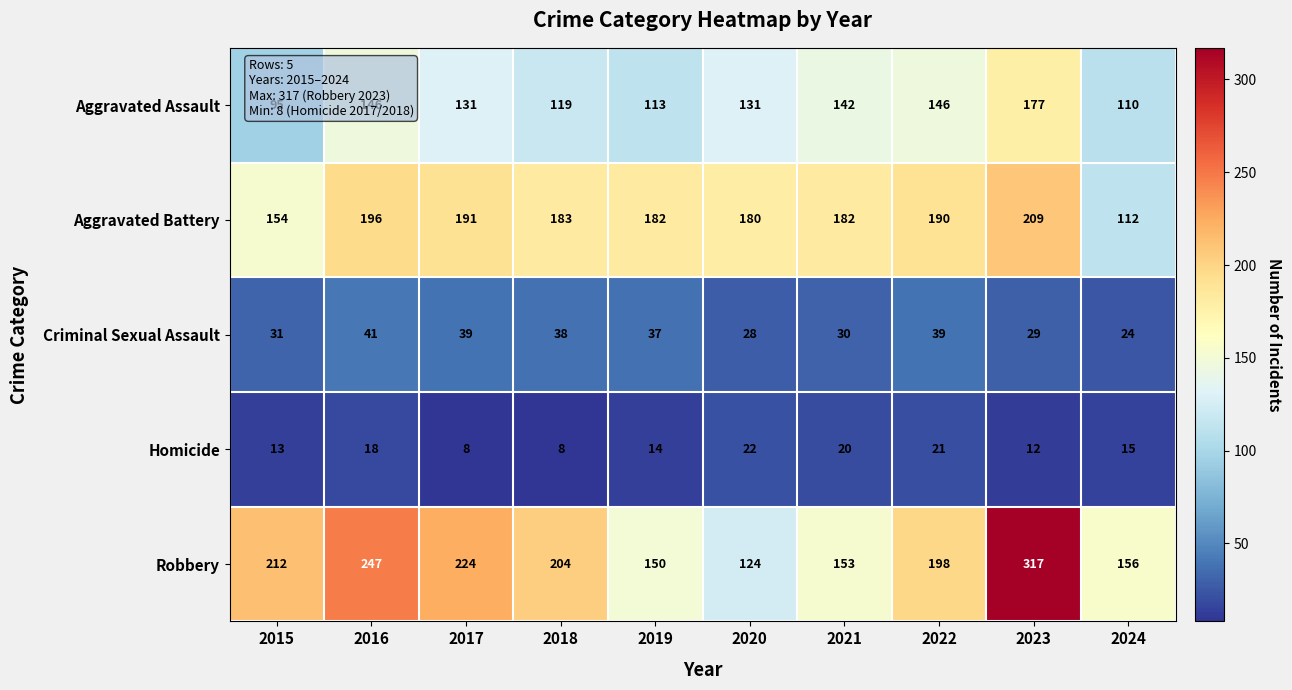

What is the total value across all series at 2021?

527